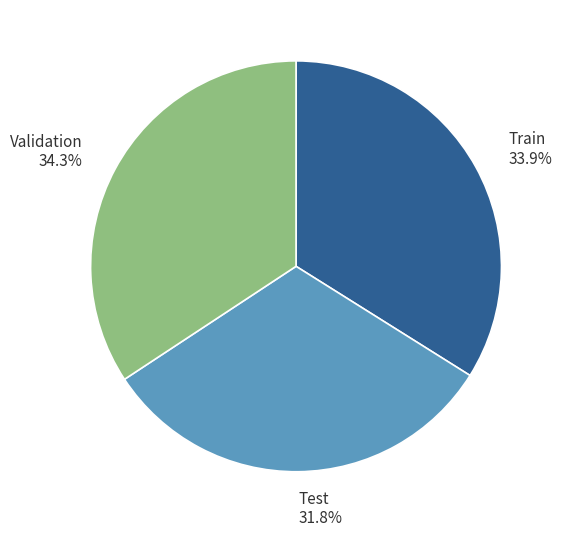

What percentage do Validation and Train together represent?

68.2%